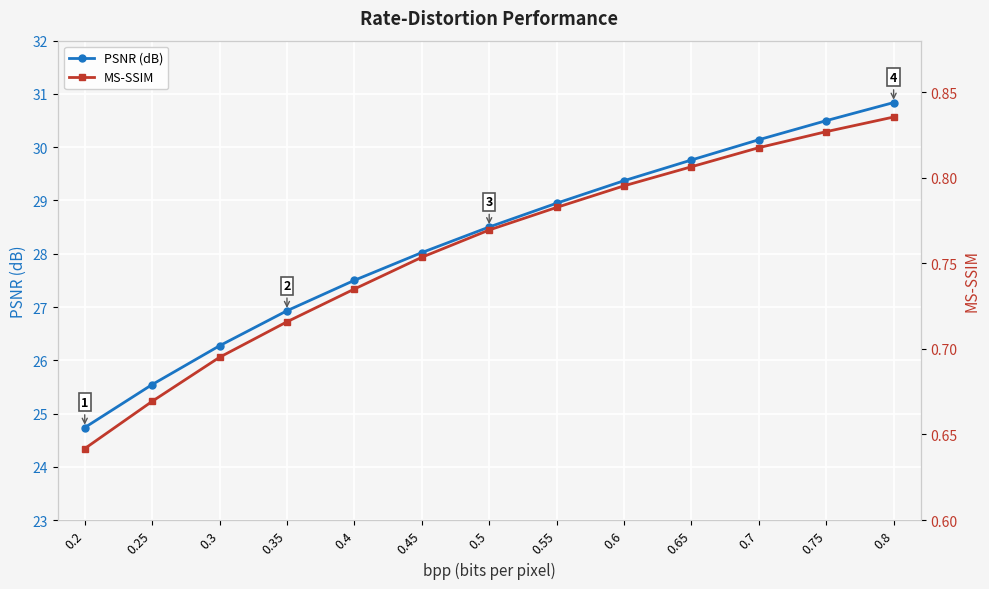

True or false: PSNR (dB) and MS-SSIM cross at least once.

False